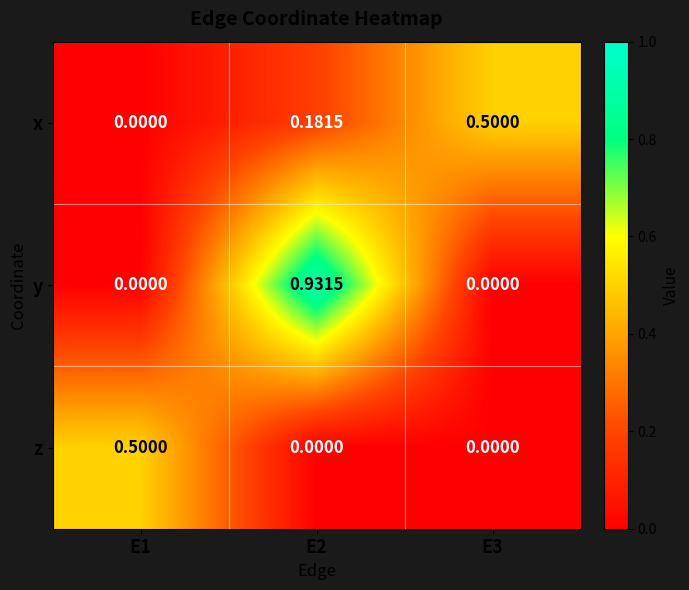

Which series has the largest range (max minus min)?

y